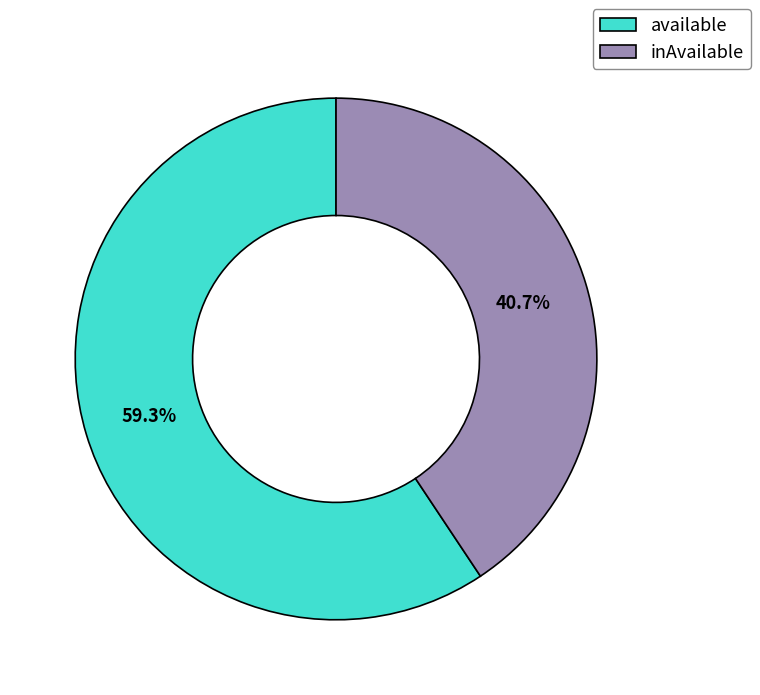

To the nearest percent, what portion does available represent?

59%